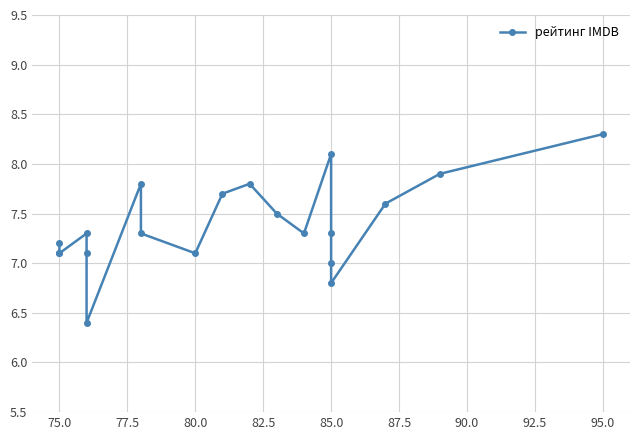

What is the value of the 5th point from the left?

7.1